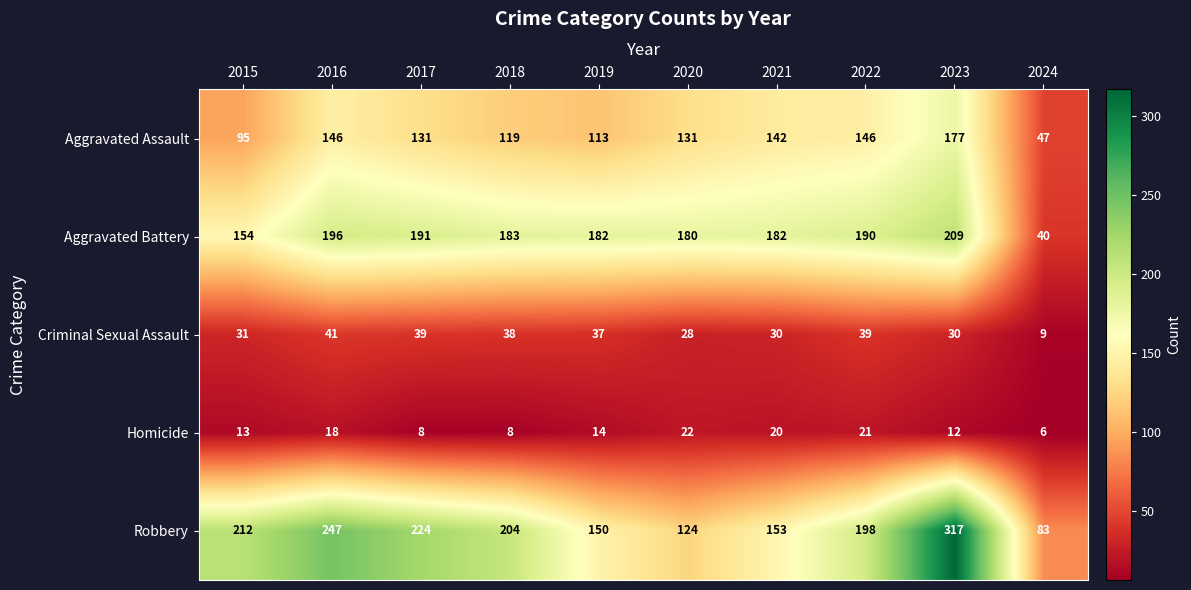

Between 2015 and 2020, which series saw the biggest shift?

Robbery